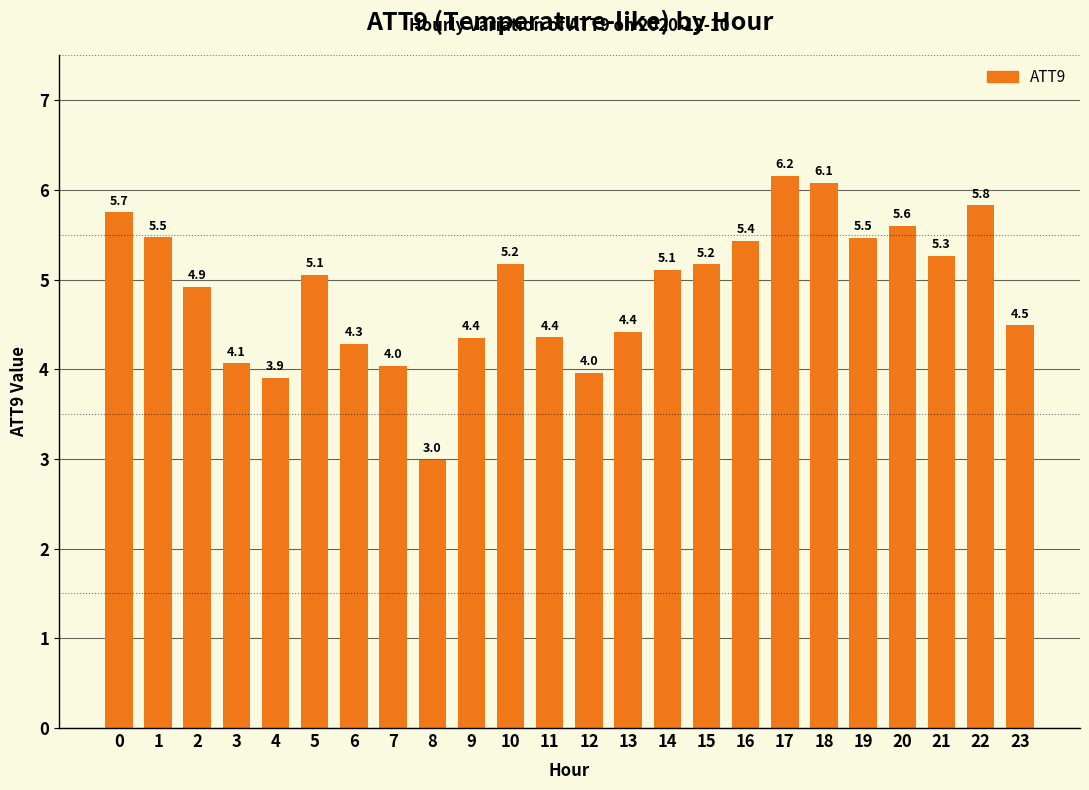

True or false: the data shows 4.1 at 3.

True